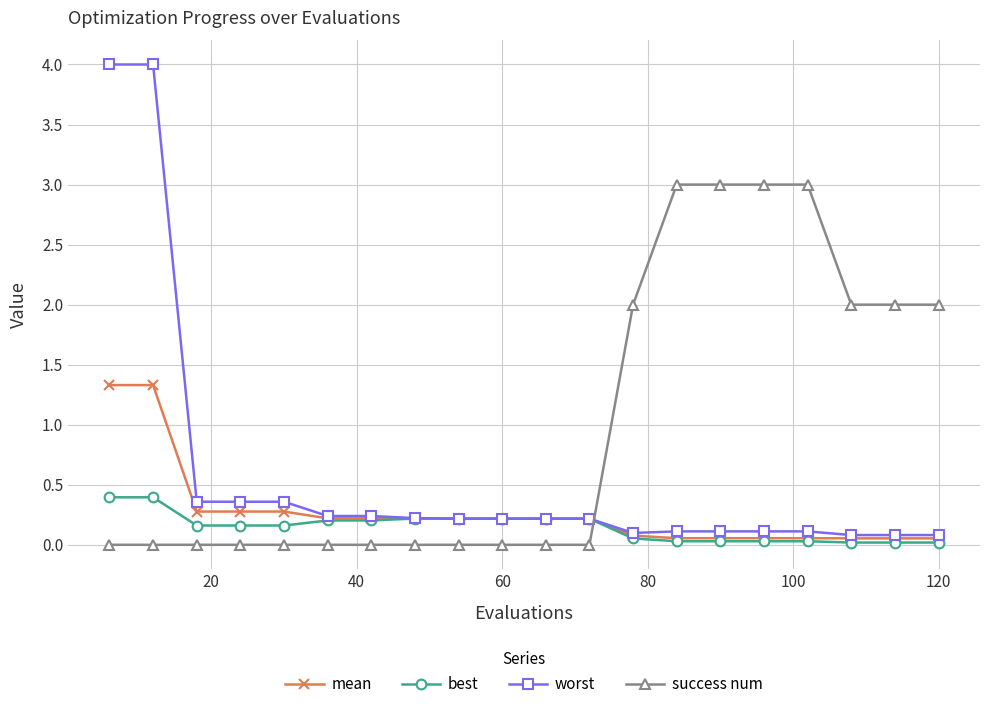

List the series in order of their peak value, lowest first.

best, mean, success num, worst